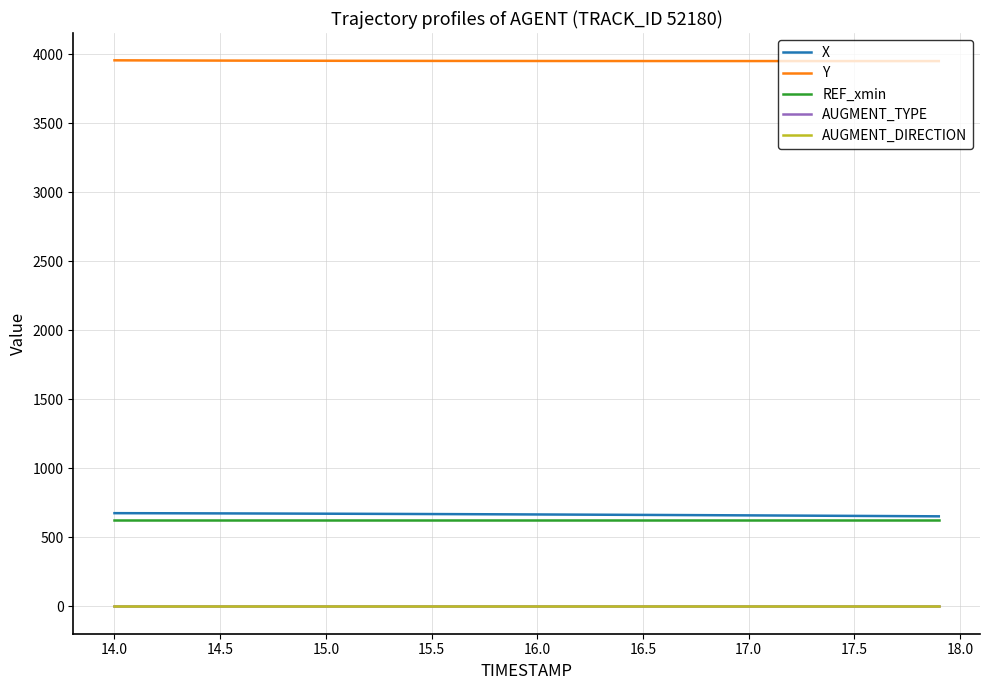

How many lines are shown in the chart?

5